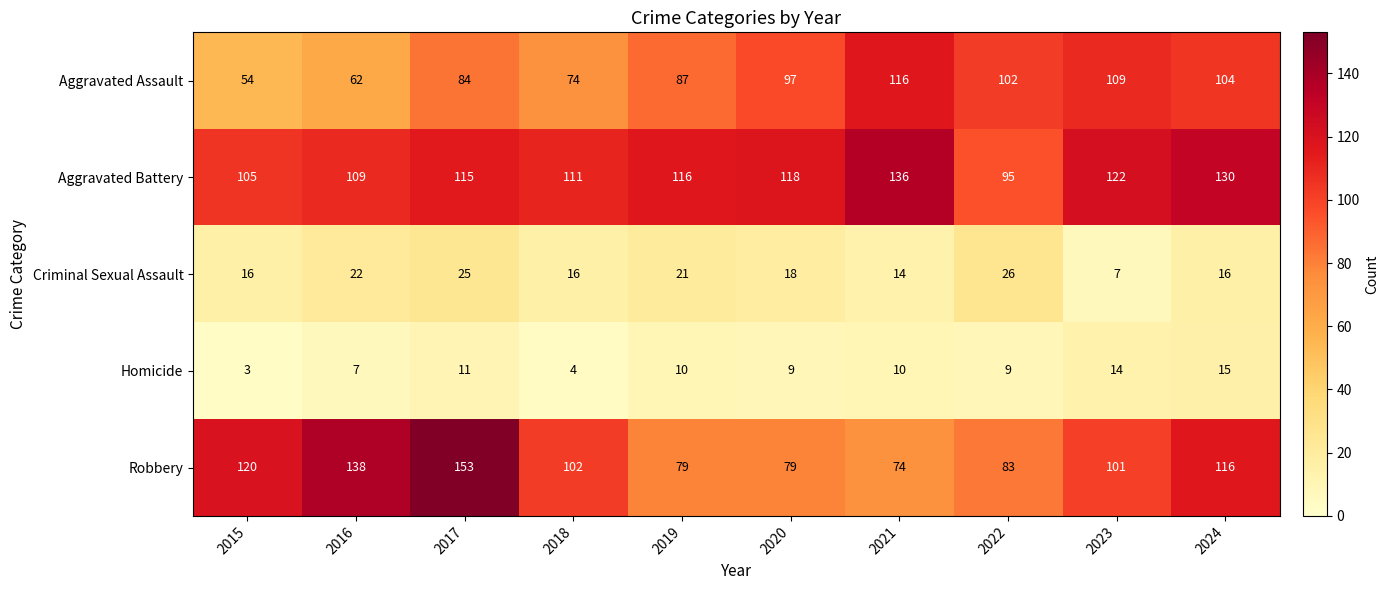

How many data points does each series have?

10